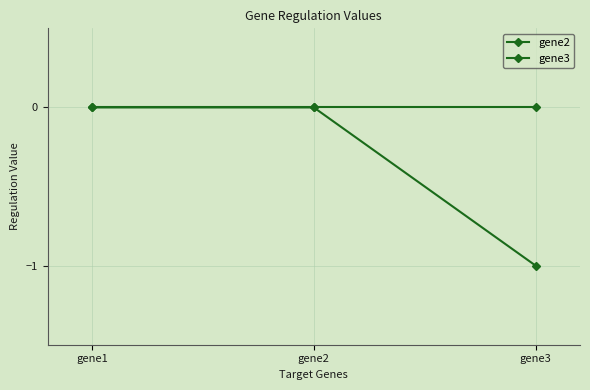

The gene3 series shows 0 at gene1. True or false?

True